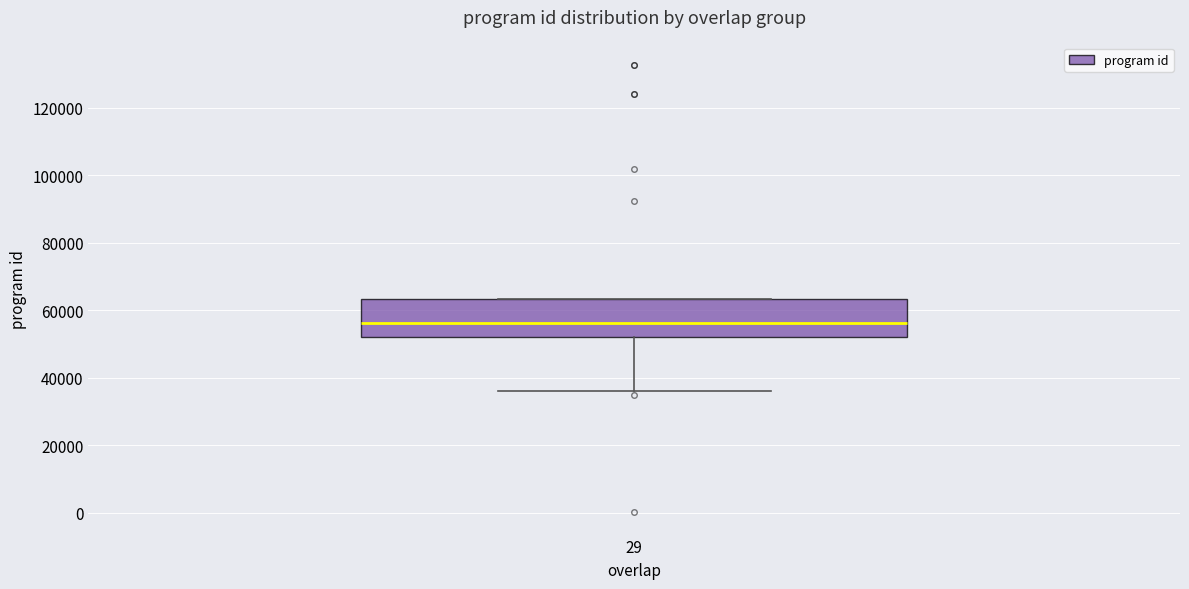

Read this box plot against the y-axis: the position of the median line, the range covered by the box, and the ends of both whiskers. The values are not printed on the chart, so give them approximately, as read against the axis.

median 56000, box 52000 to 64000, whiskers 36000 to 64000